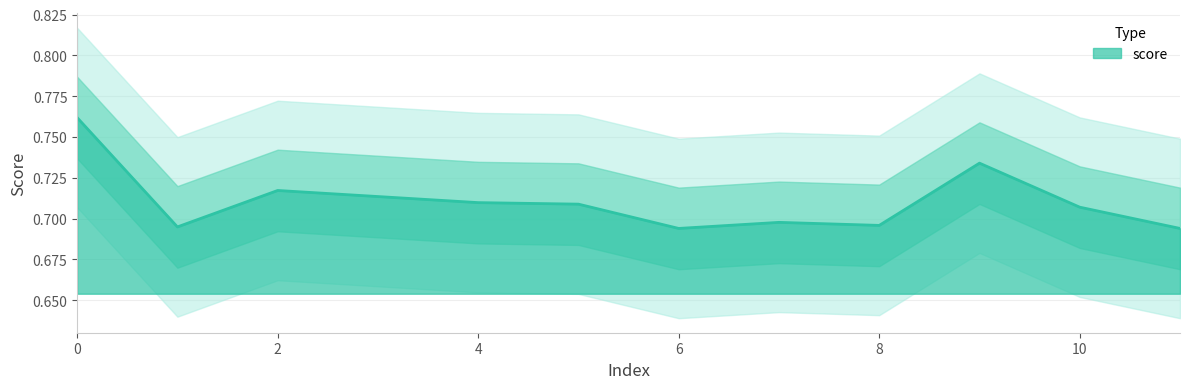

How many categories are shown in the chart?

12